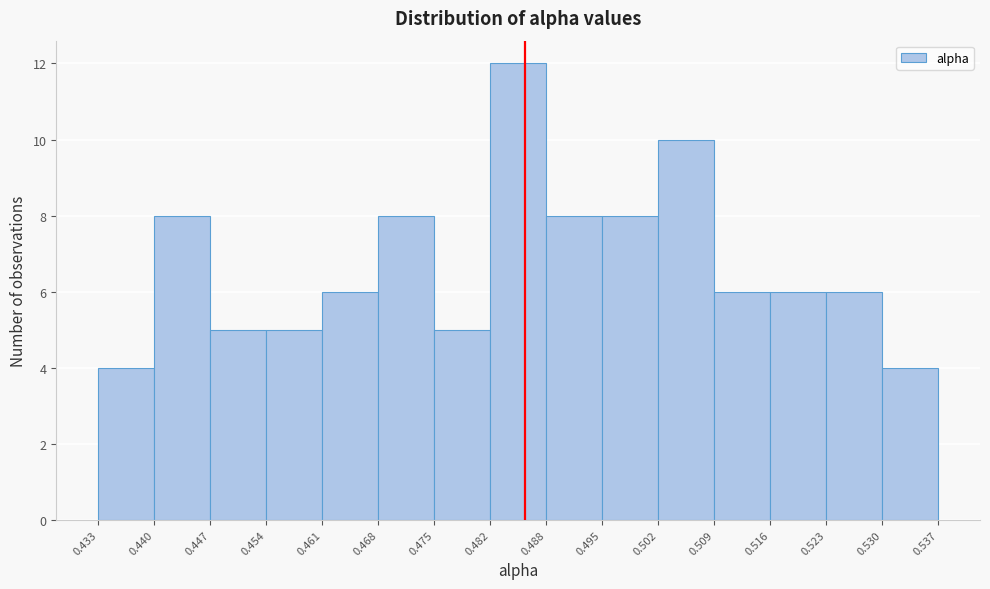

Reading left to right, transcribe this chart: for each bar, give the range it covers on the x-axis and its height. The values are not printed on the chart, so give them approximately, as read against the axis.

0.433 to 0.440: 4
0.440 to 0.447: 8
0.447 to 0.454: 5
0.454 to 0.461: 5
0.461 to 0.468: 6
0.468 to 0.475: 8
0.475 to 0.482: 5
0.482 to 0.488: 12
0.488 to 0.495: 8
0.495 to 0.502: 8
0.502 to 0.509: 10
0.509 to 0.516: 6
0.516 to 0.523: 6
0.523 to 0.530: 6
0.530 to 0.537: 4